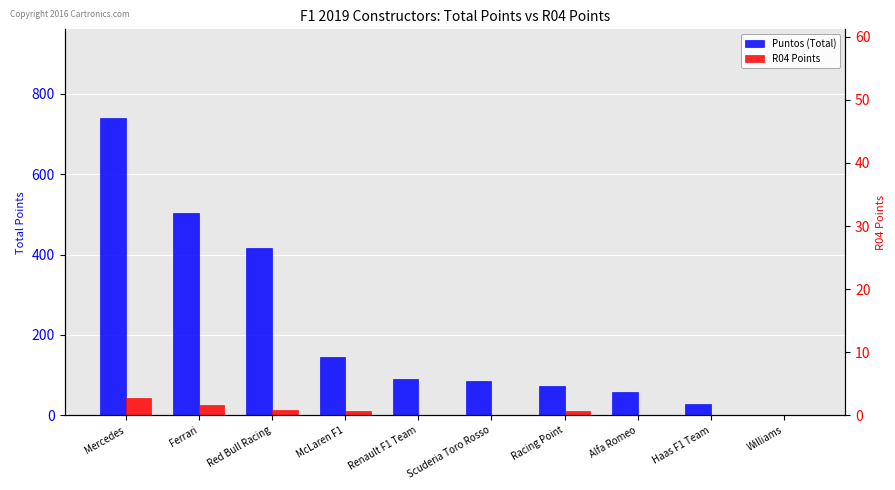

What position from the right is McLaren F1?

7